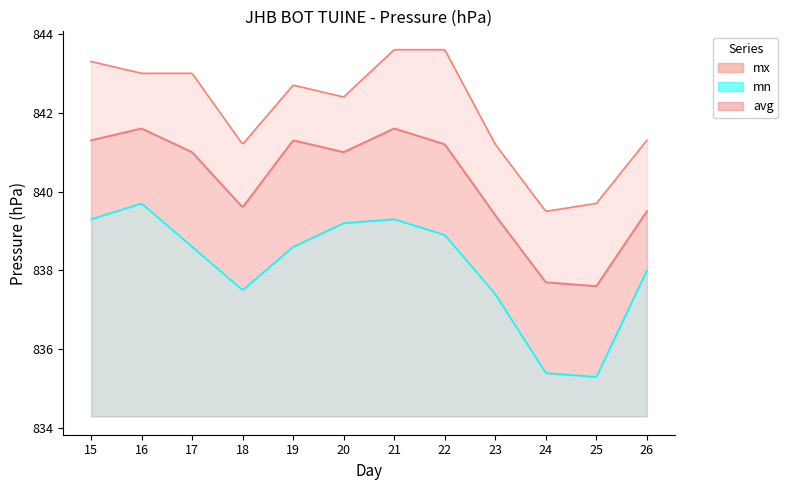

At which label does avg first exceed 841?

15